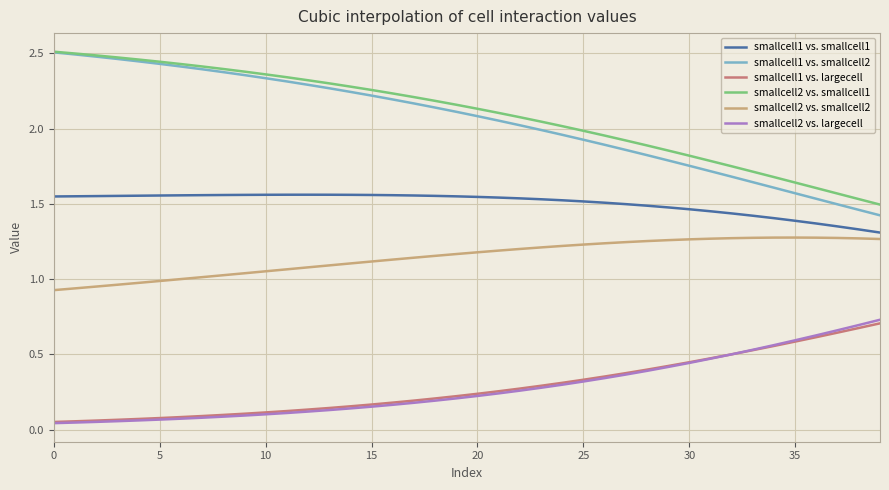

What is the sum of all smallcell2 vs. largecell values?

11.1